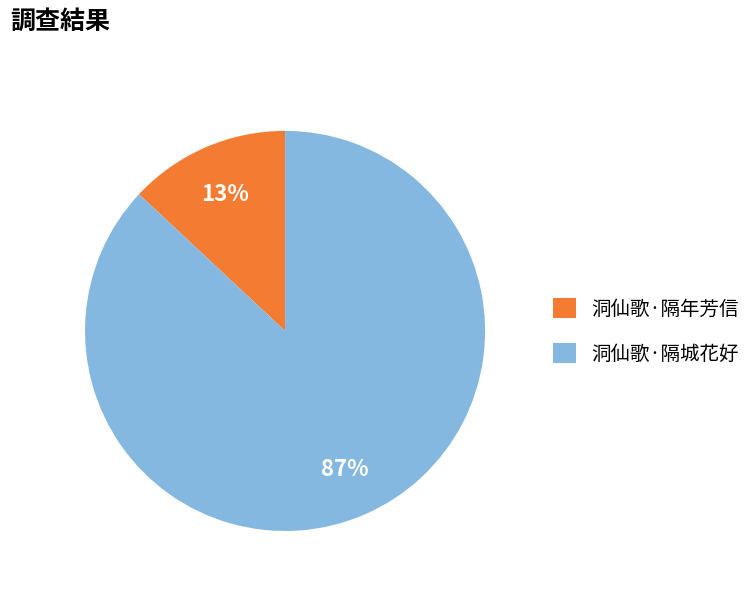

Is there any slice that represents more than half of the pie?

Yes